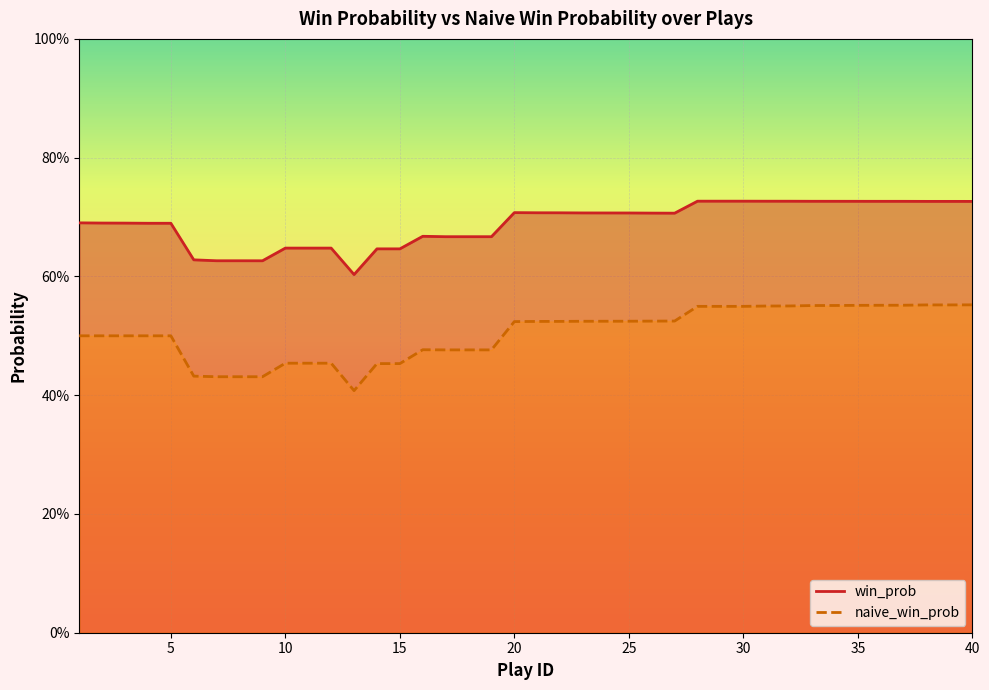

Rank the categories by win_prob value from highest to lowest.

28, 29, 30, 31, 32, 33, 34, 35, 36, 37, 38, 39, 40, 20, 21, 22, 23, 24, 25, 26, 27, 1, 2, 3, 4, 5, 16, 17, 18, 19, 10, 11, 12, 14, 15, 6, 7, 8, 9, 13